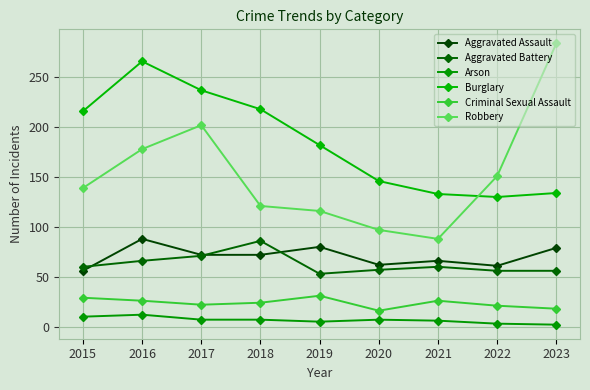

True or false: Arson and Criminal Sexual Assault cross at least once.

False